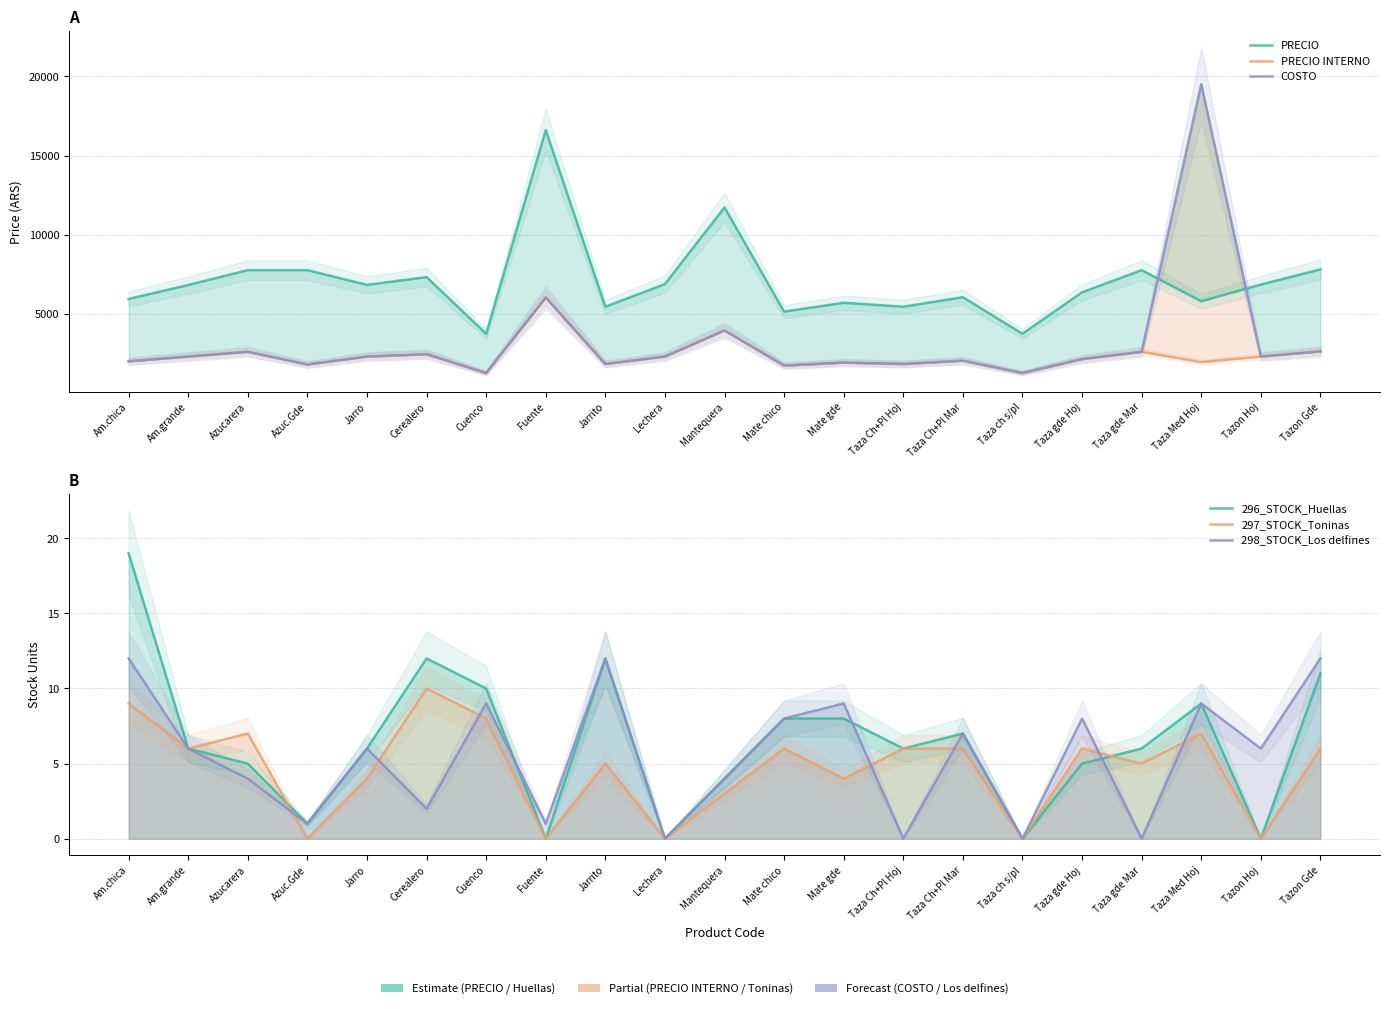

How many lines are shown in the chart?

6